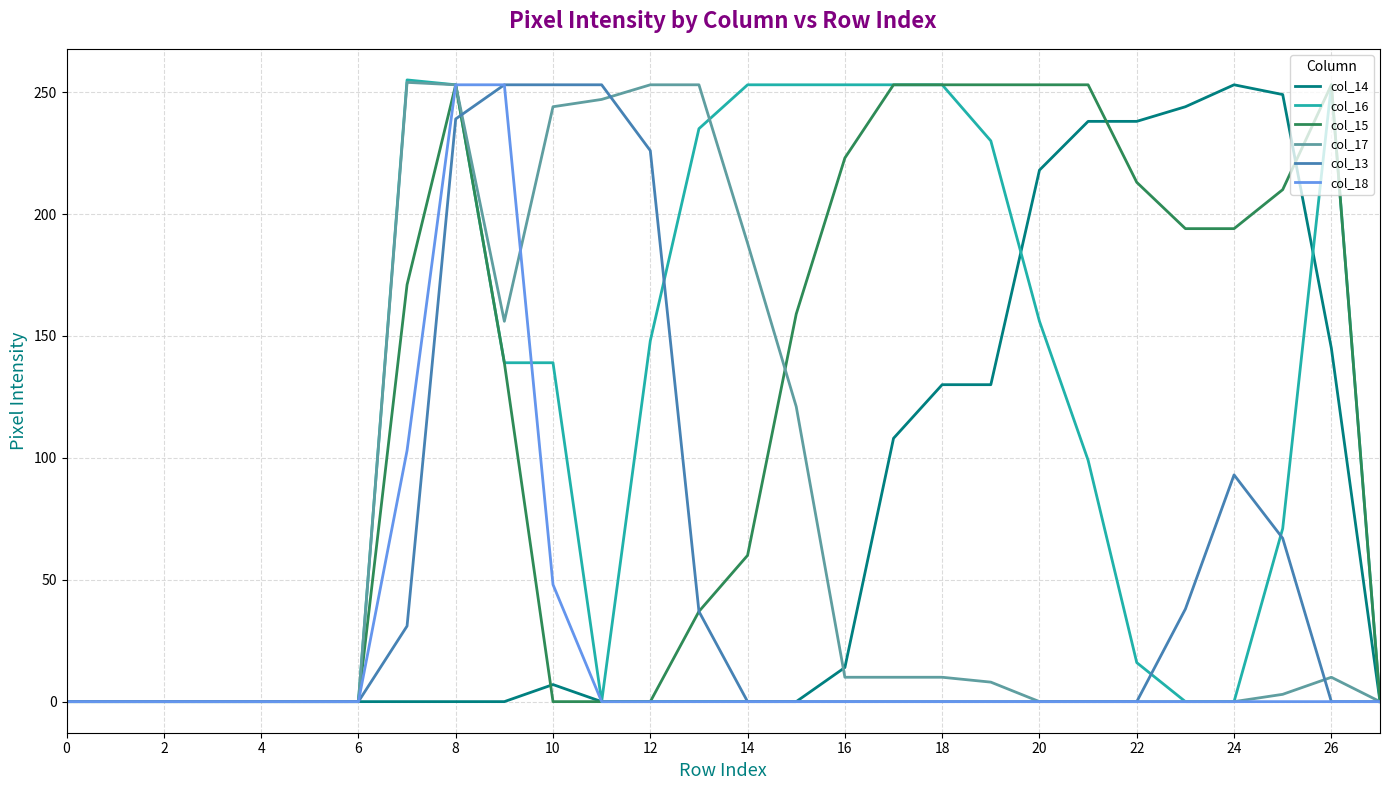

What is the maximum value shown in the chart?

255